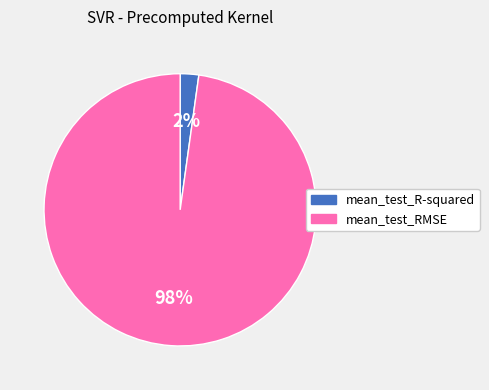

To the nearest percent, what is the difference between the largest and smallest slice percentages?

96%